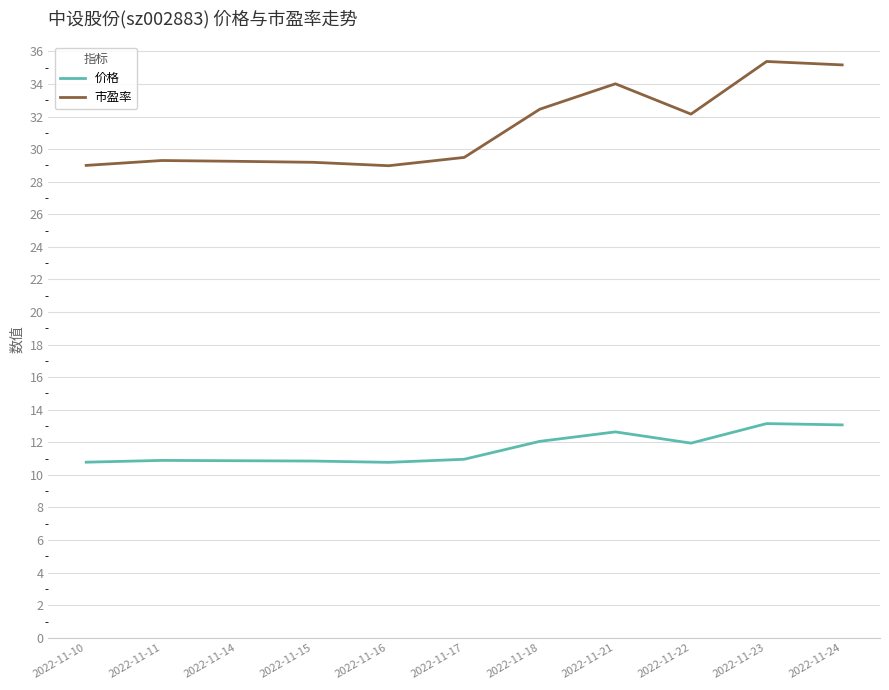

At 2022-11-22, list the series in order from largest to smallest.

市盈率, 价格